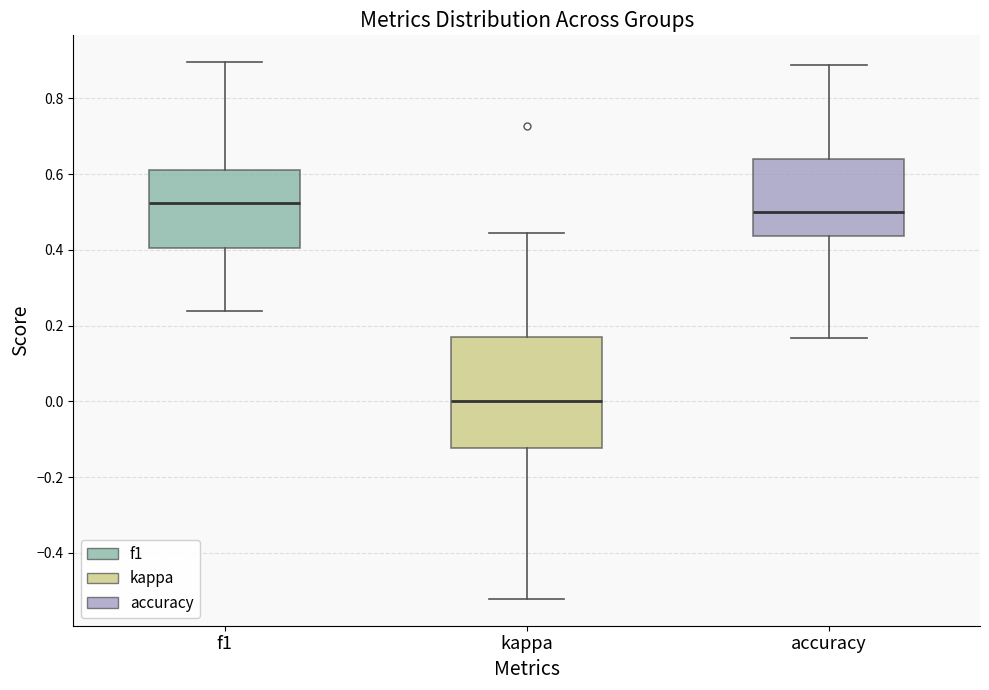

Reading left to right, read every box against the y-axis: the position of its median line, the range the box covers, and the ends of its whiskers. The values are not printed on the chart, so give them approximately, as read against the axis.

f1: median 0.52, box 0.40 to 0.62, whiskers 0.24 to 0.90
kappa: median 0.00, box -0.12 to 0.18, whiskers -0.52 to 0.44
accuracy: median 0.50, box 0.44 to 0.64, whiskers 0.16 to 0.88